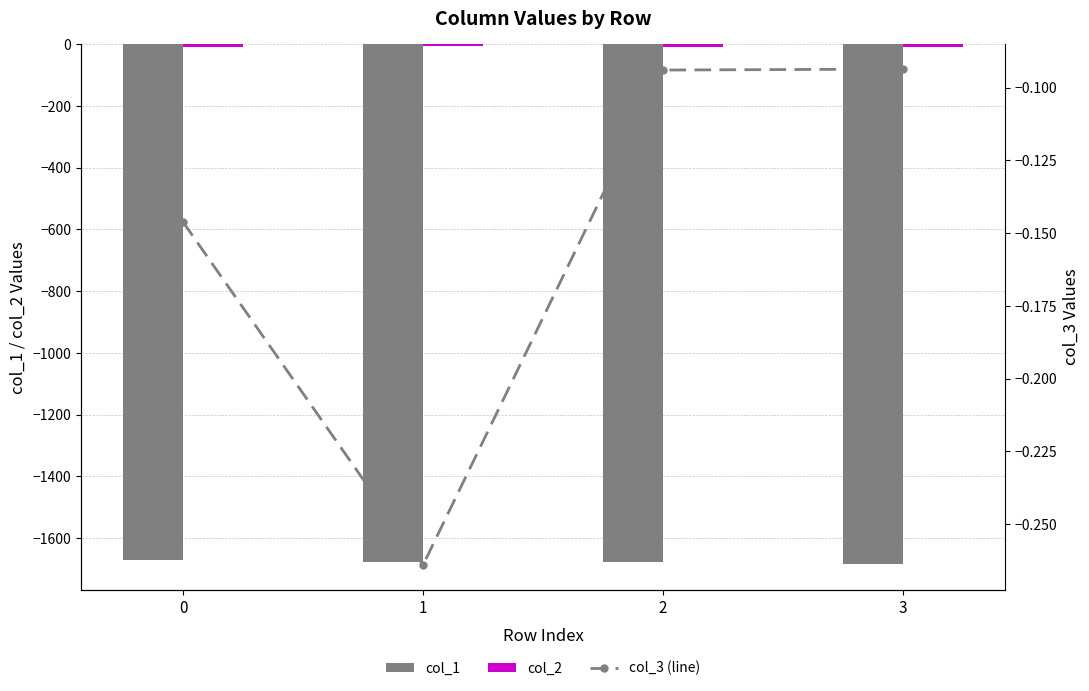

What is the difference between the highest and lowest values at 1?

1675.2